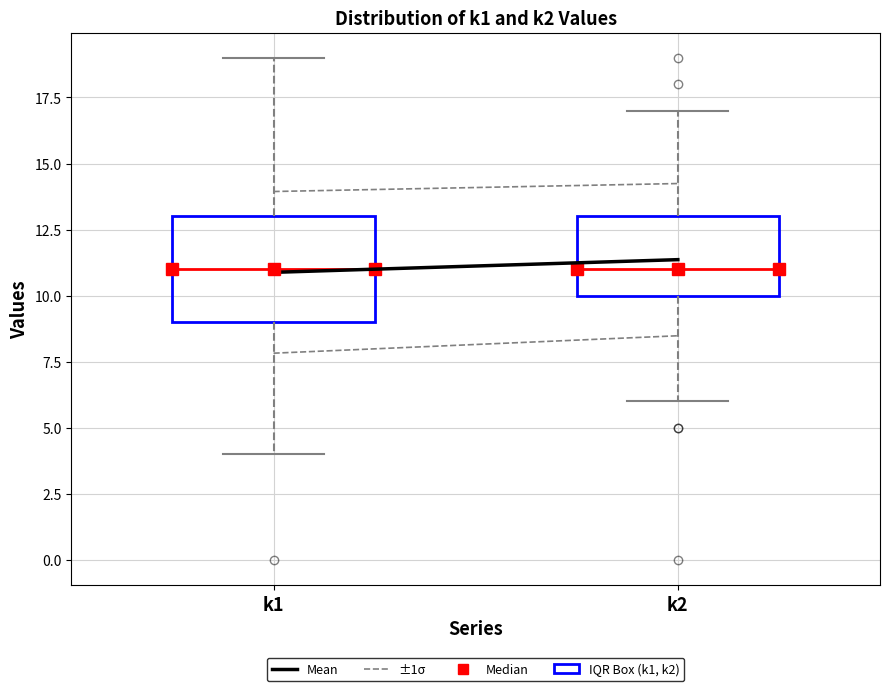

Reading left to right, read every box against the y-axis: the position of its median line, the range the box covers, and the ends of its whiskers. The values are not printed on the chart, so give them approximately, as read against the axis.

k1: median 11, box 9 to 13, whiskers 4 to 19
k2: median 11, box 10 to 13, whiskers 6 to 17